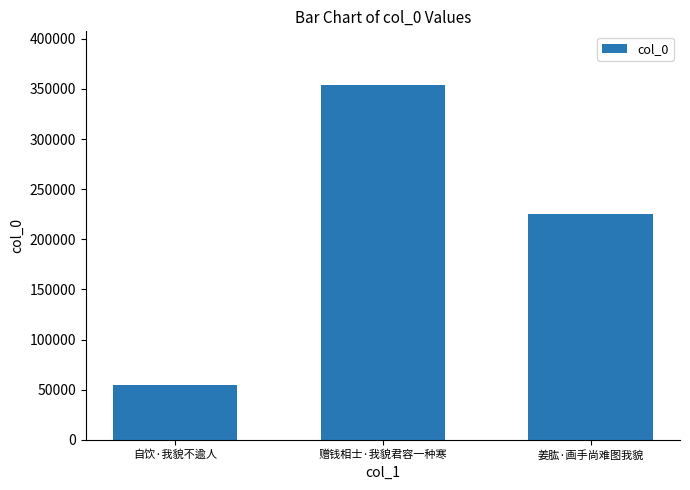

Reading left to right, transcribe all the data shown in this chart.

自饮·我貌不逾人=54396	赠钱相士·我貌君容一种寒=354191	姜肱·画手尚难图我貌=225305